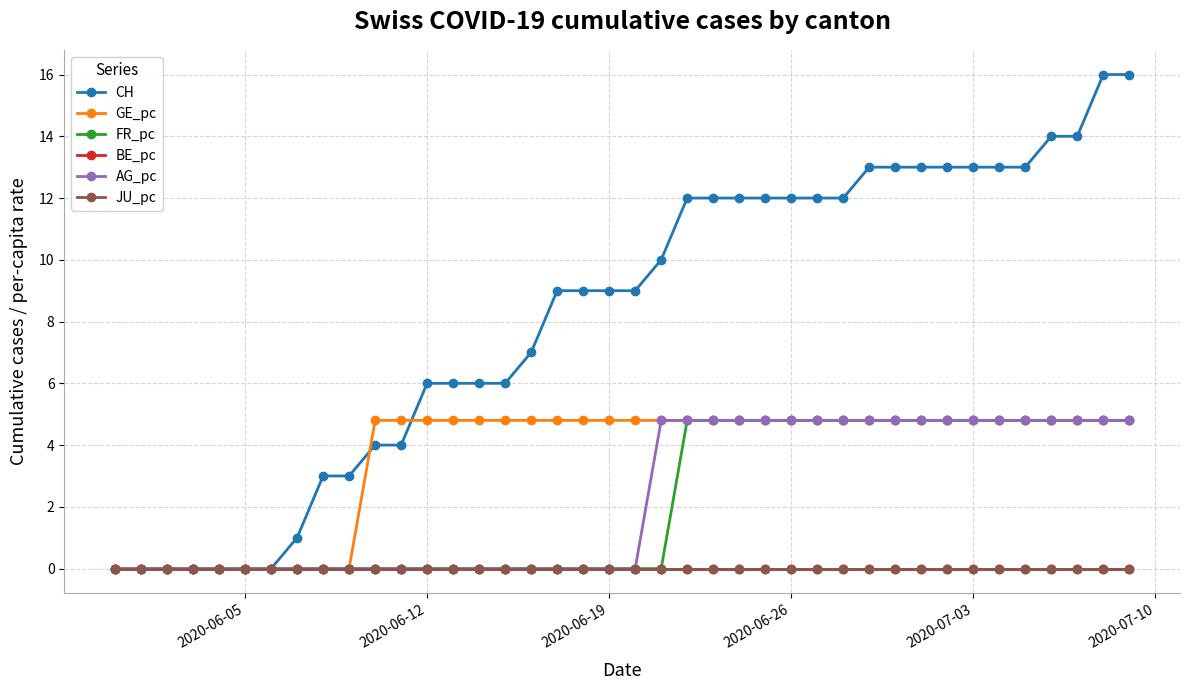

True or false: GE_pc has more than 0 points higher than both neighbors.

False